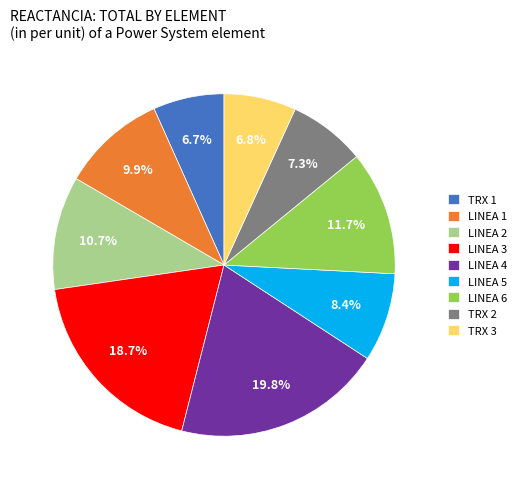

Between LINEA 6 and LINEA 5, which is larger?

LINEA 6